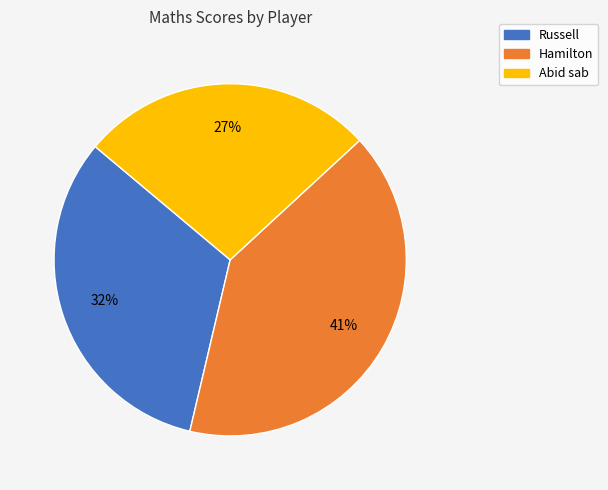

Combined, do Russell and Hamilton account for over 50%?

Yes